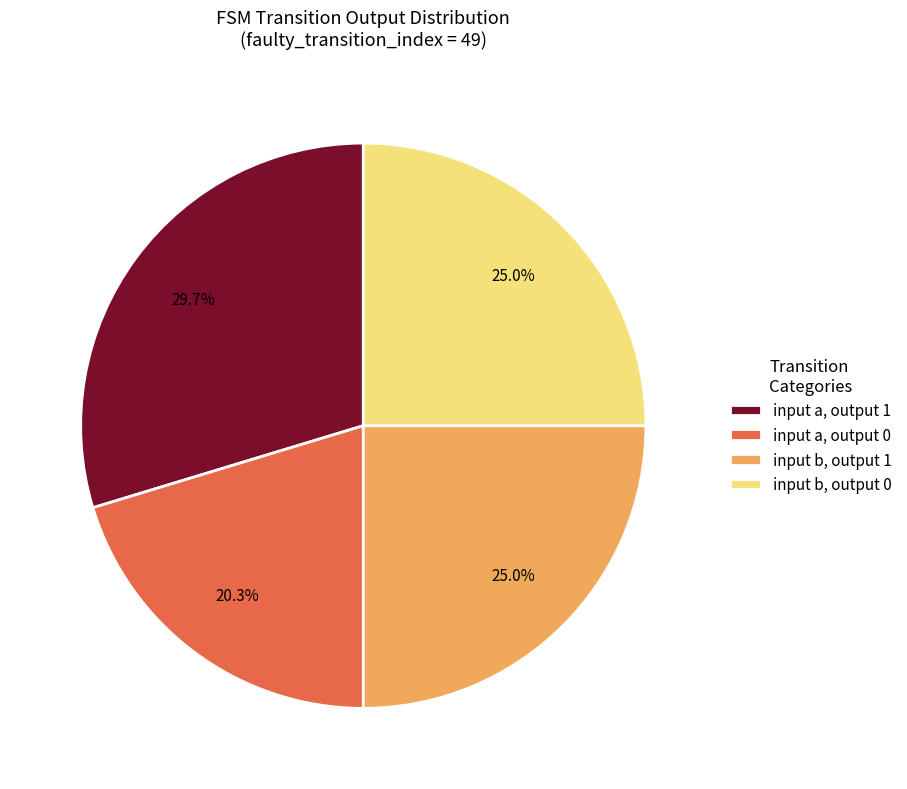

Is there a majority slice in this chart?

No